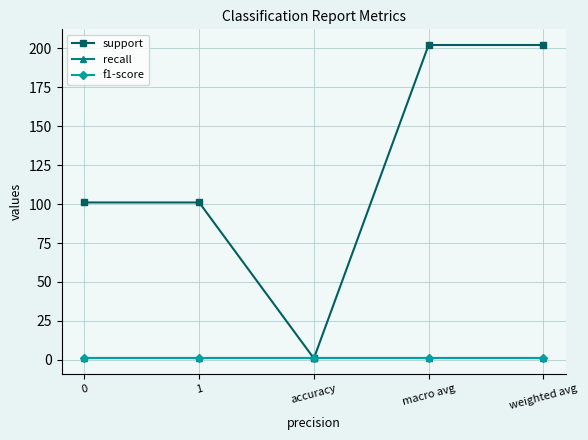

What position from the left is weighted avg?

5